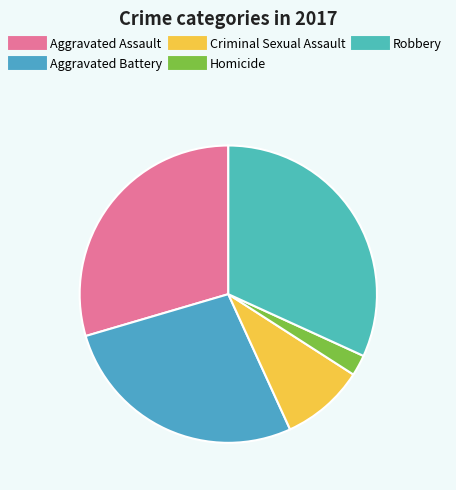

To the nearest percent, what percentage of the pie is Aggravated Assault?

30%